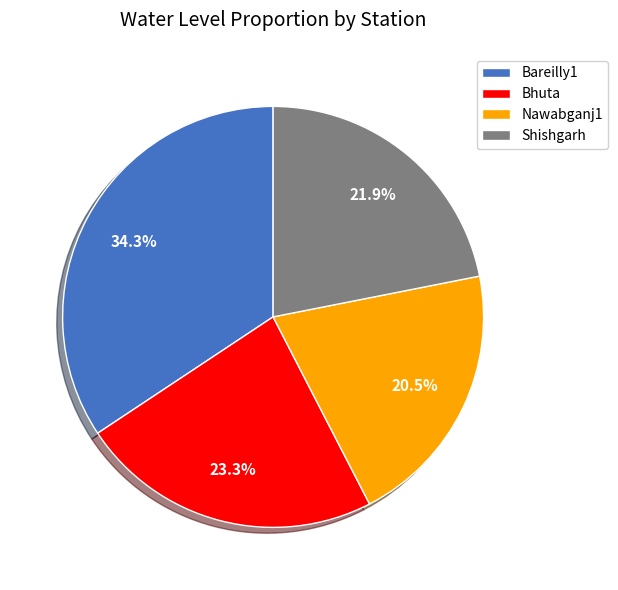

To the nearest percent, what is the difference between the Nawabganj1 and Bareilly1 slice percentages?

14%